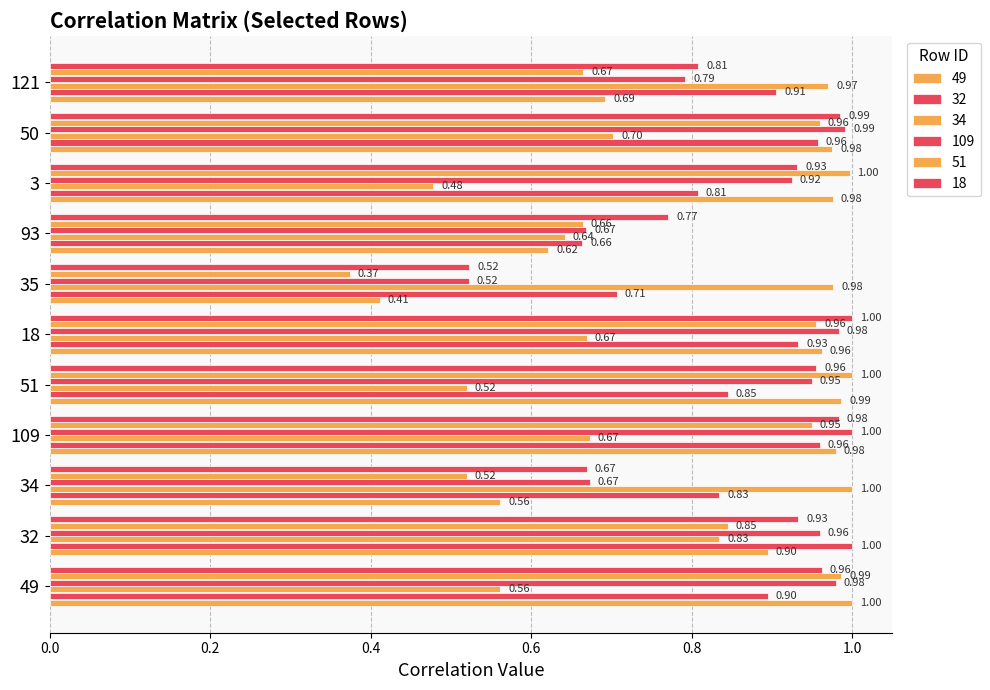

Is it true that 49 equals 0.2 at 121?

False